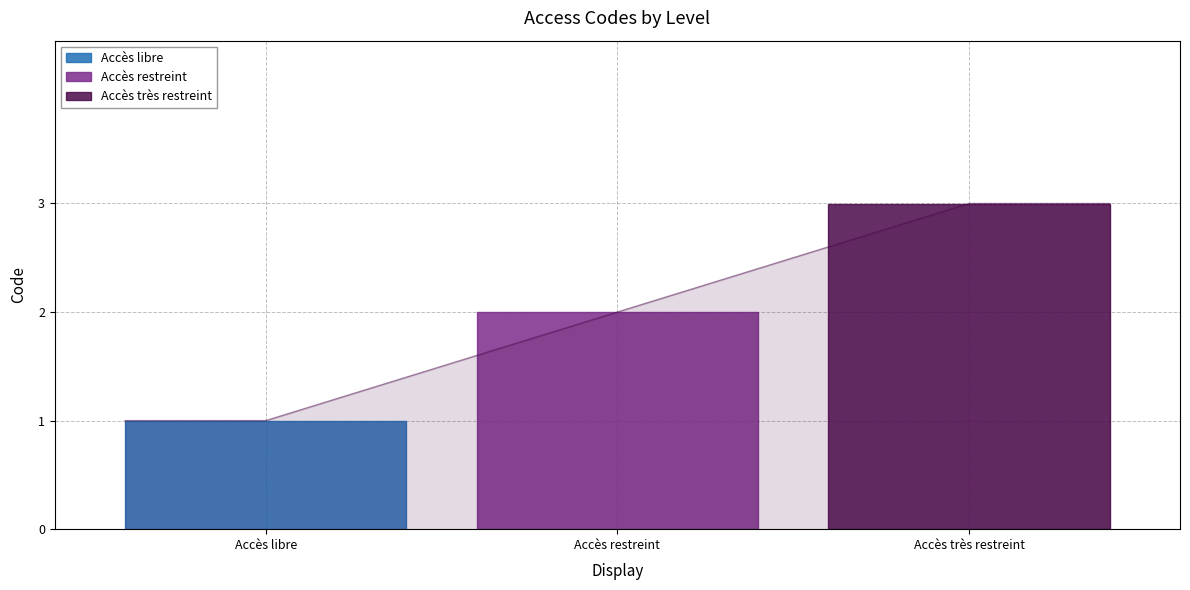

What is the maximum value shown in the chart?

3